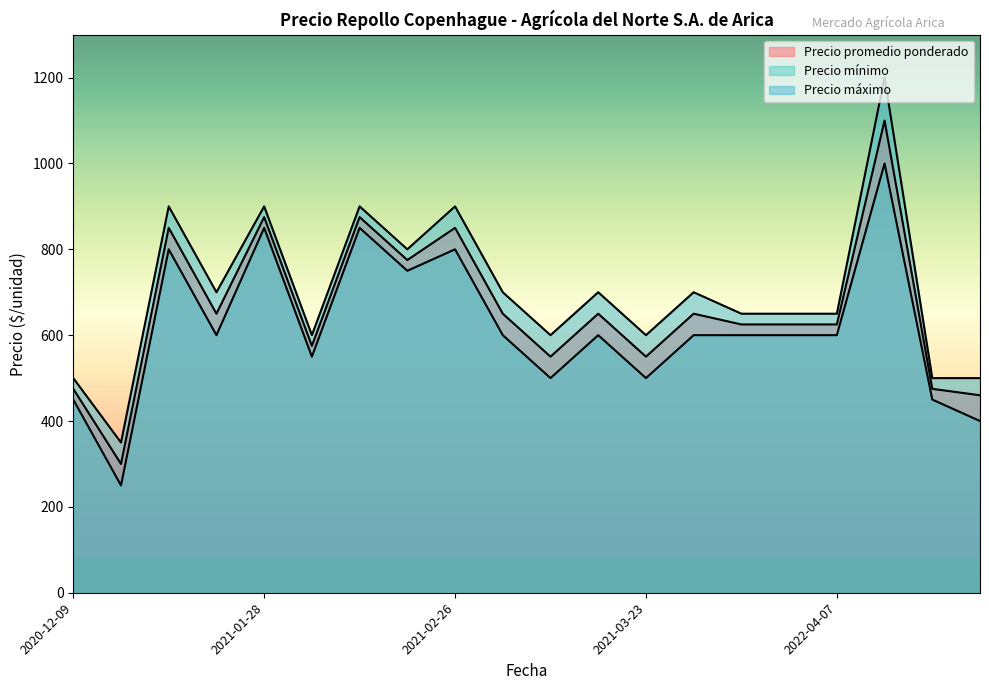

The Precio mínimo series shows 750 at 2021-02-18. True or false?

True